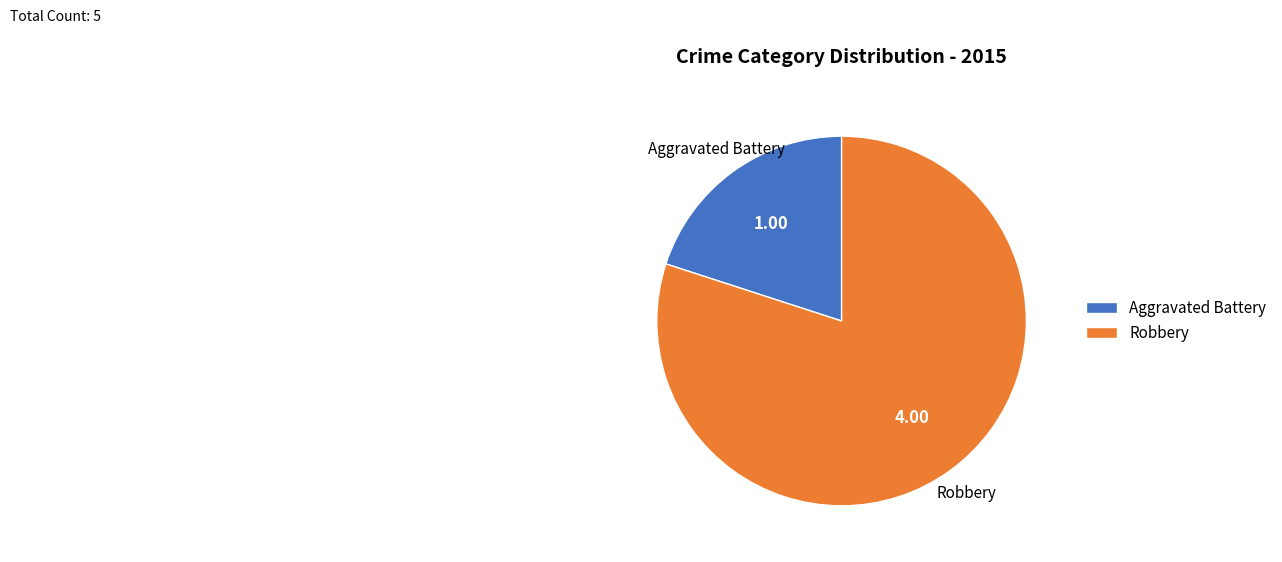

Between Aggravated Battery and Robbery, which is larger?

Robbery